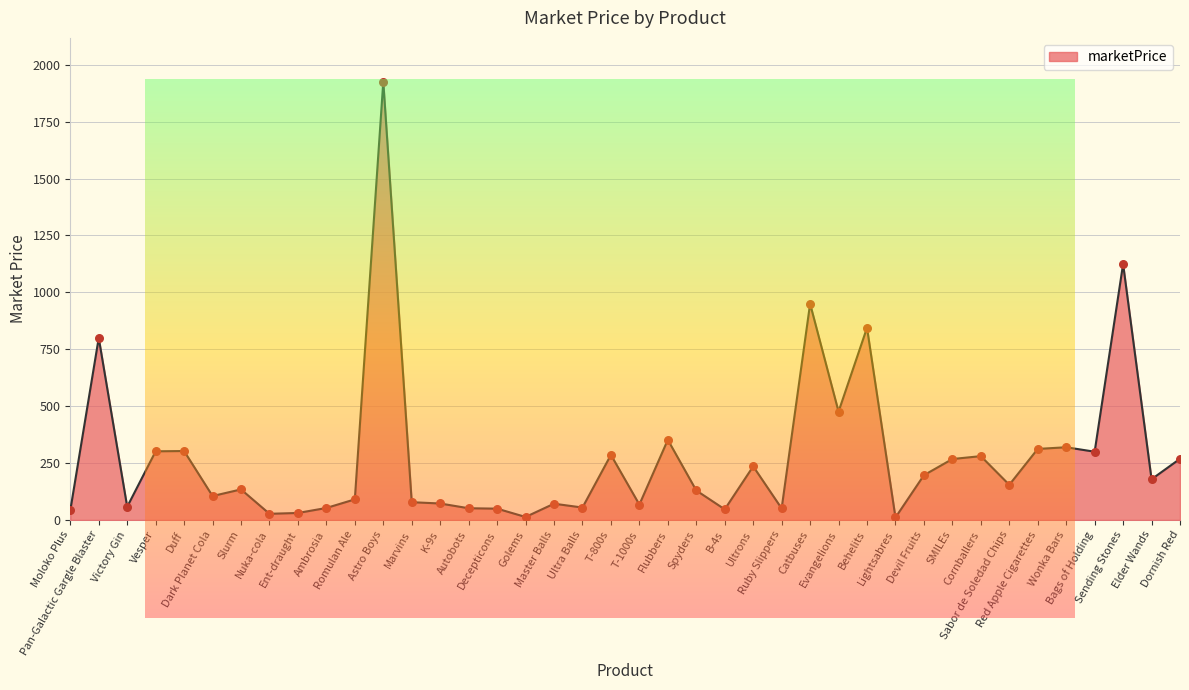

Approximately how many times larger is the value at Ultra Balls compared to Ultrons?

0.2